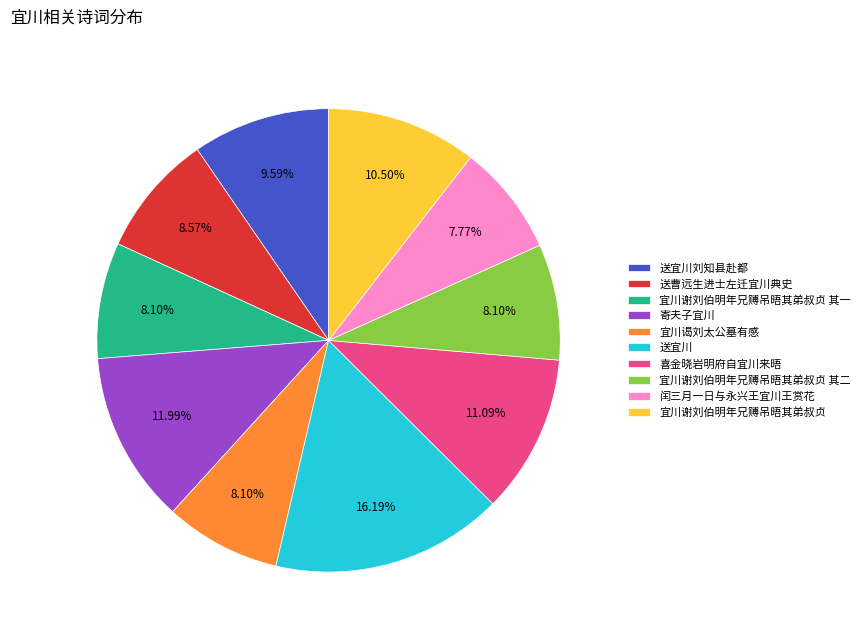

To the nearest percent, what percentage of the pie is 送宜川刘知县赴都?

10%